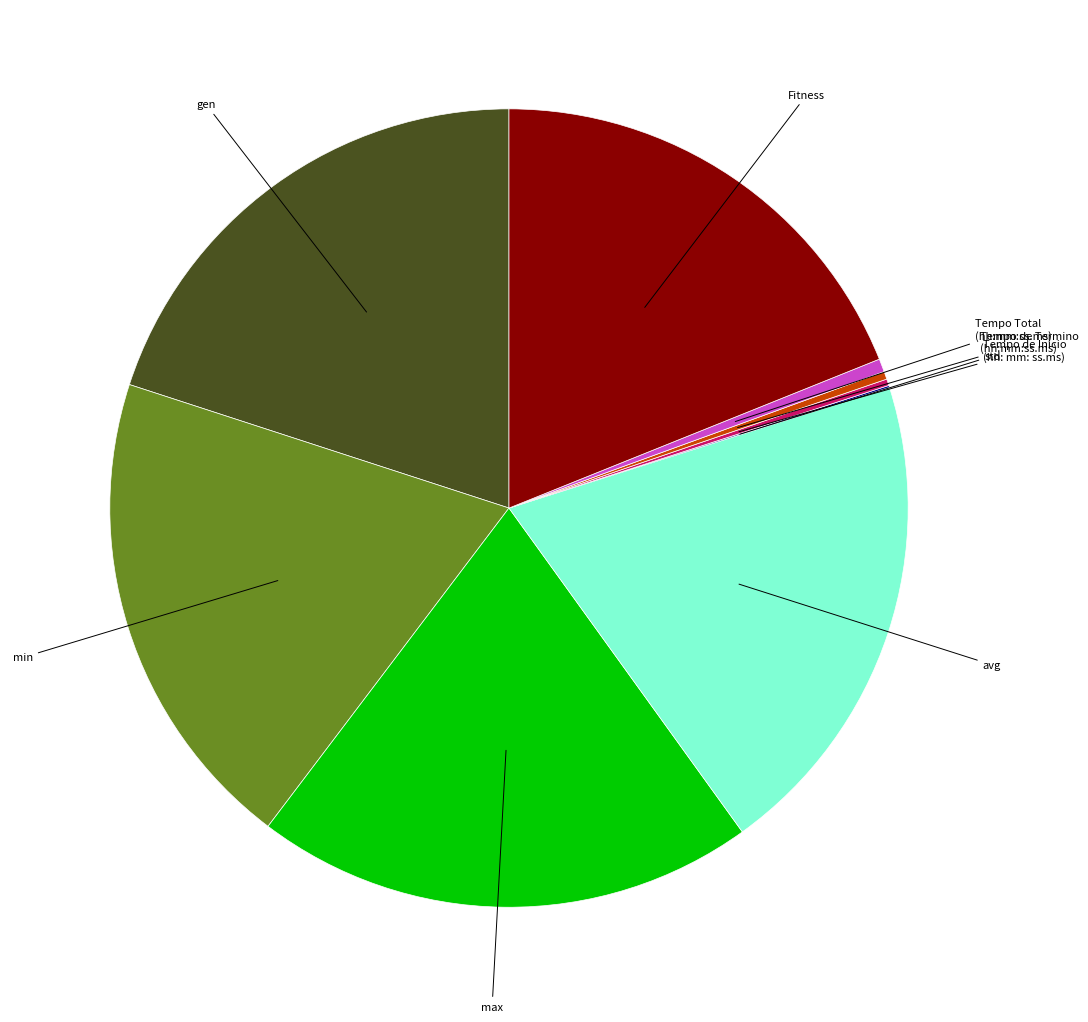

Does any single category account for the majority?

No